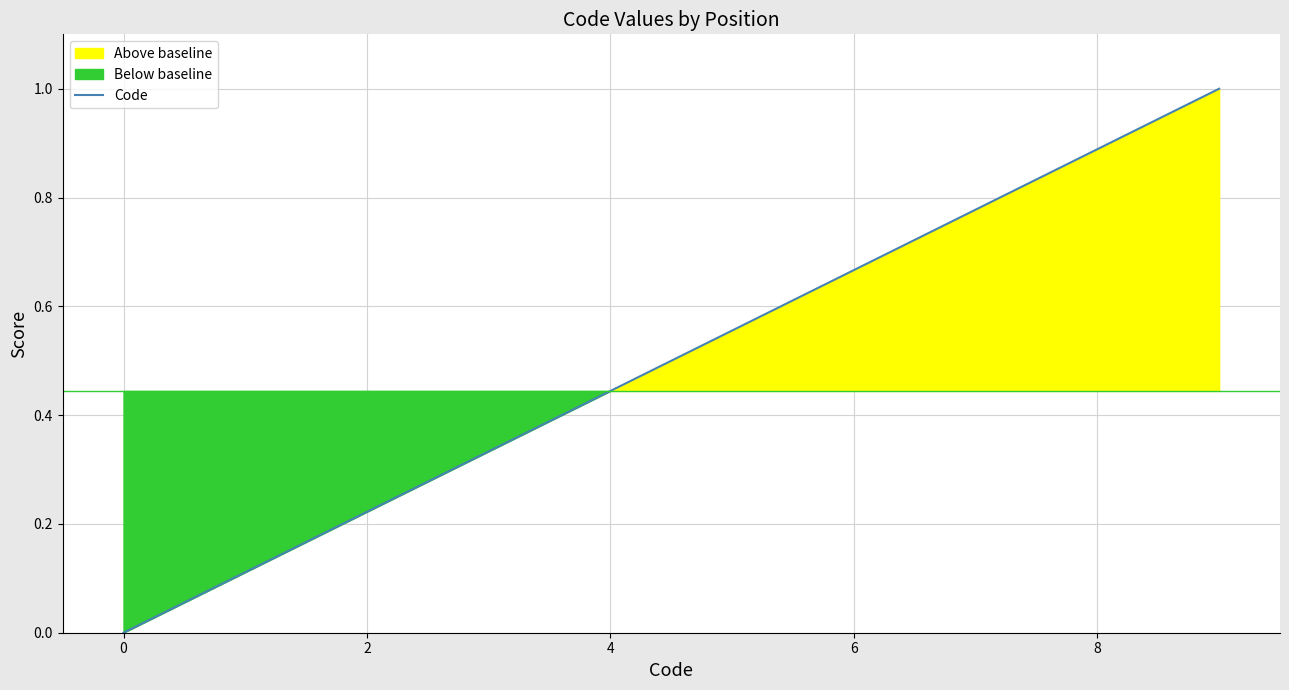

True or false: the data has more than 1 interior local peaks.

False